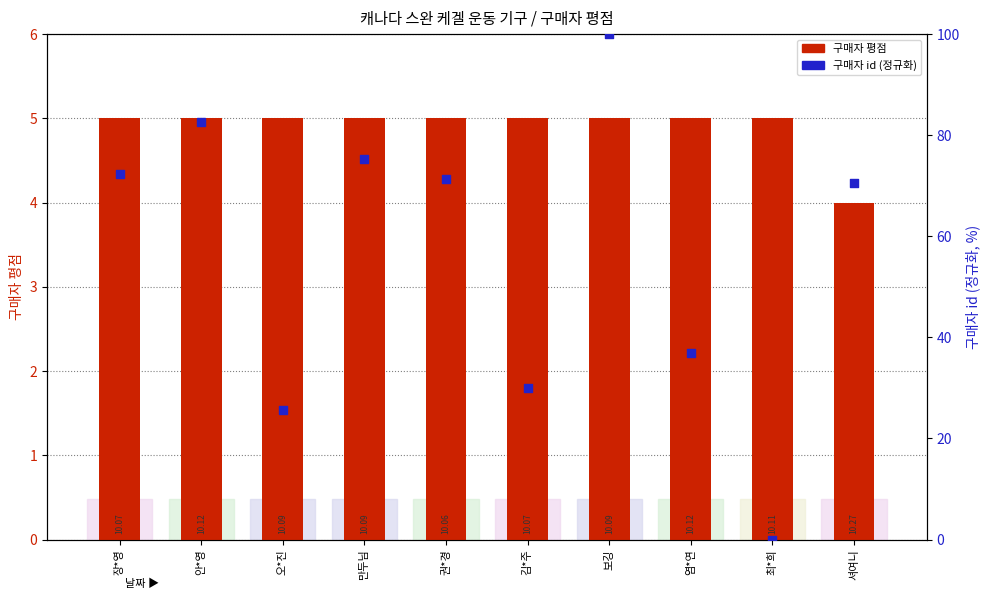

What is the total value across all series at 장*영?

77.3